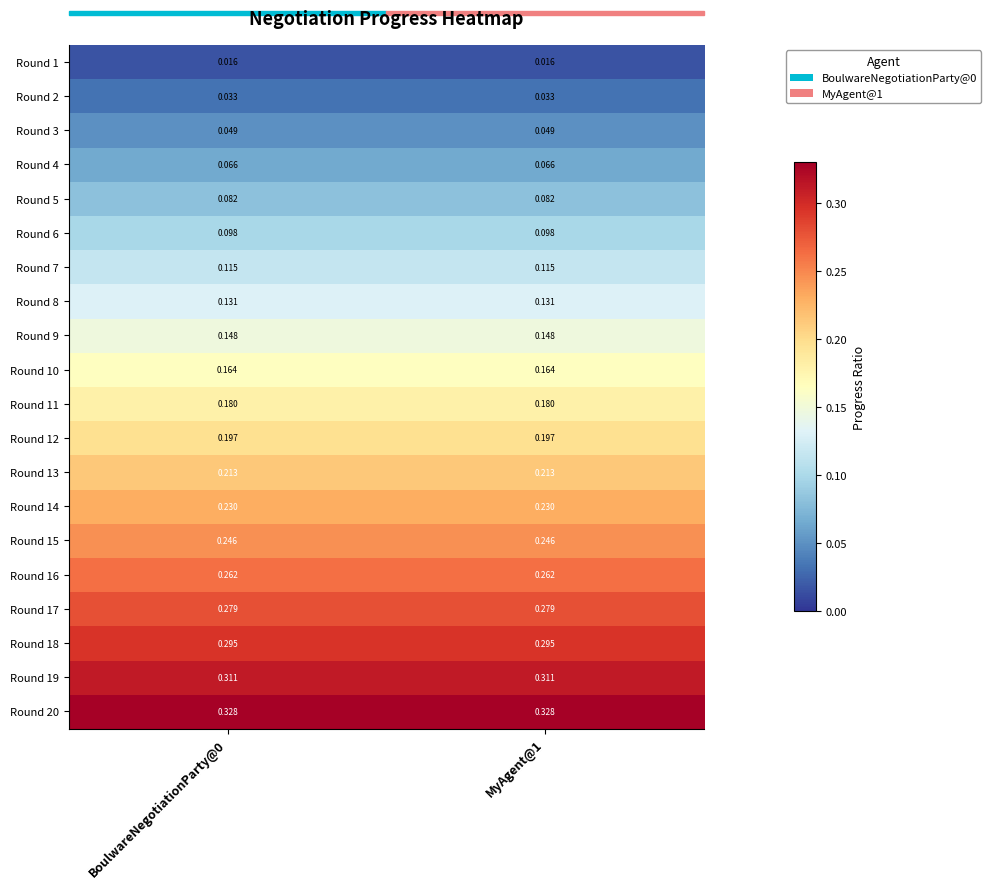

Is the value of Round 19 at BoulwareNegotiationParty@0 greater than the value of Round 11 at MyAgent@1?

Yes